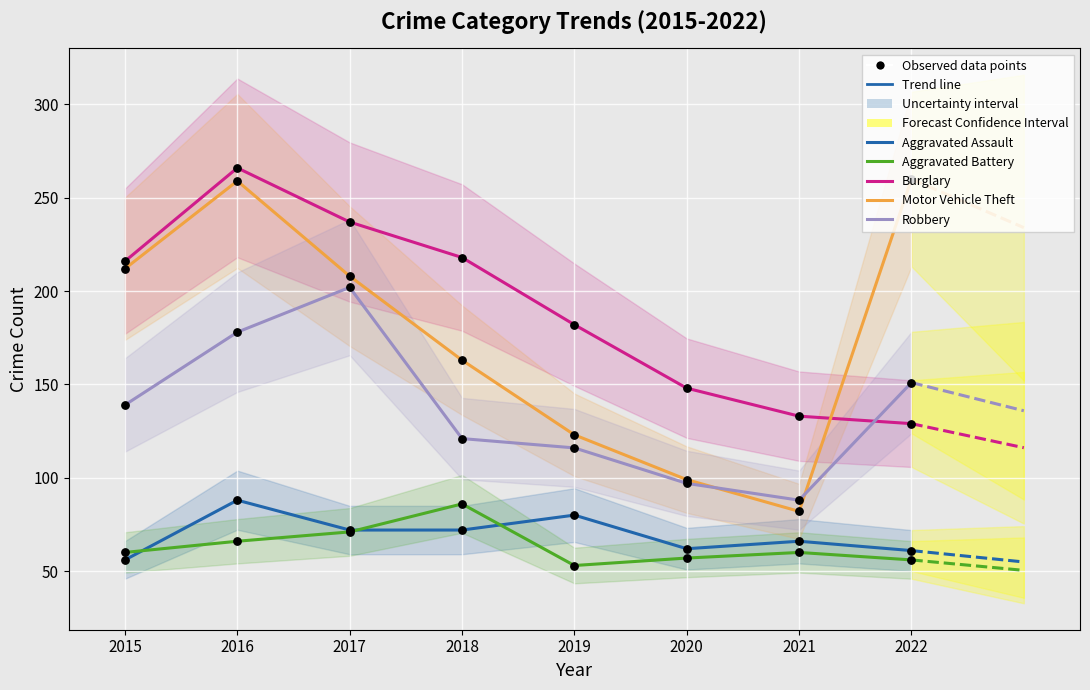

What is the total value across all series at 2015?

683